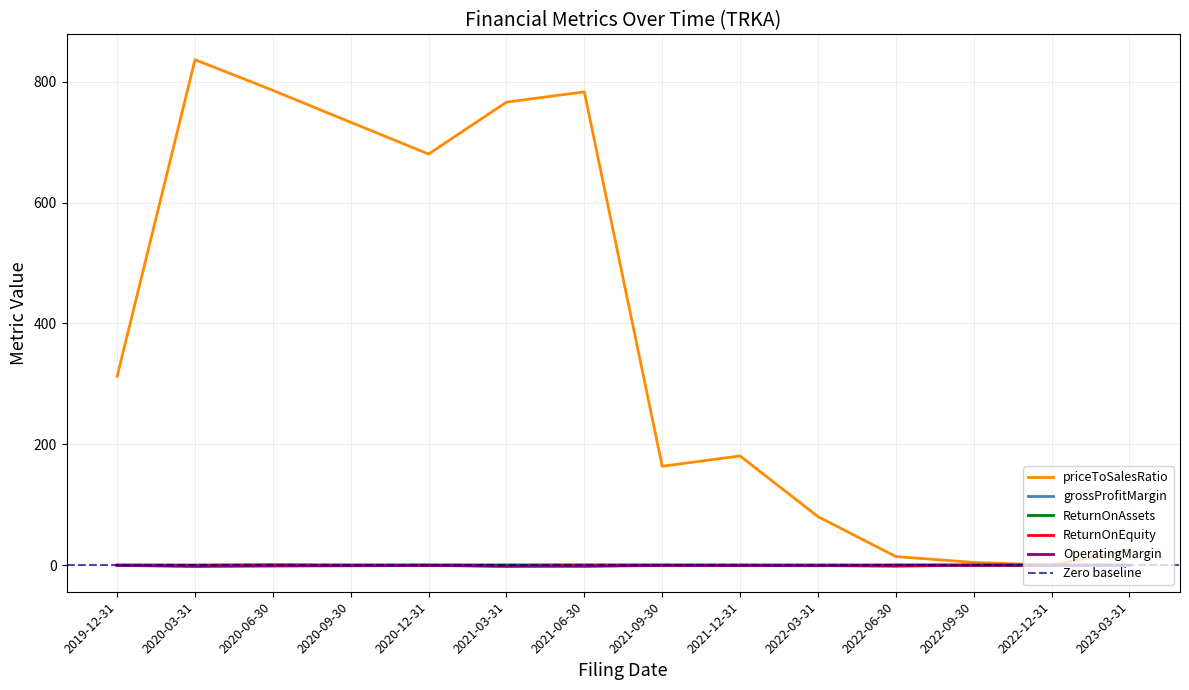

Is the value of ReturnOnEquity at 2021-06-30 greater than the value of OperatingMargin at 2020-09-30?

Yes